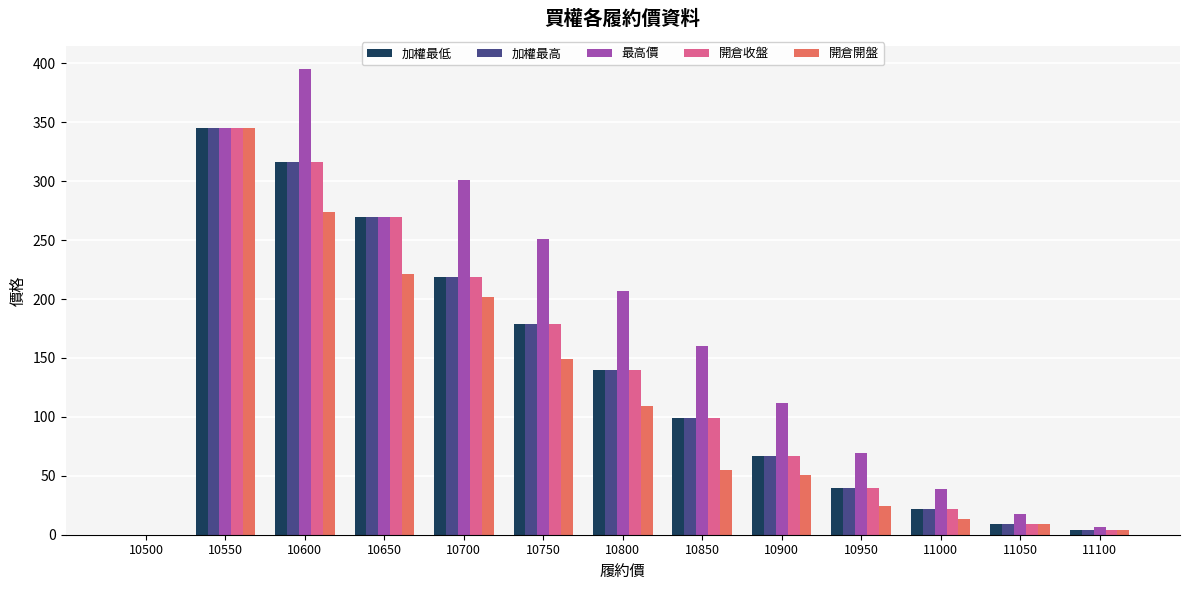

True or false: 最高價 has a value of 38.5 at 11000.

True